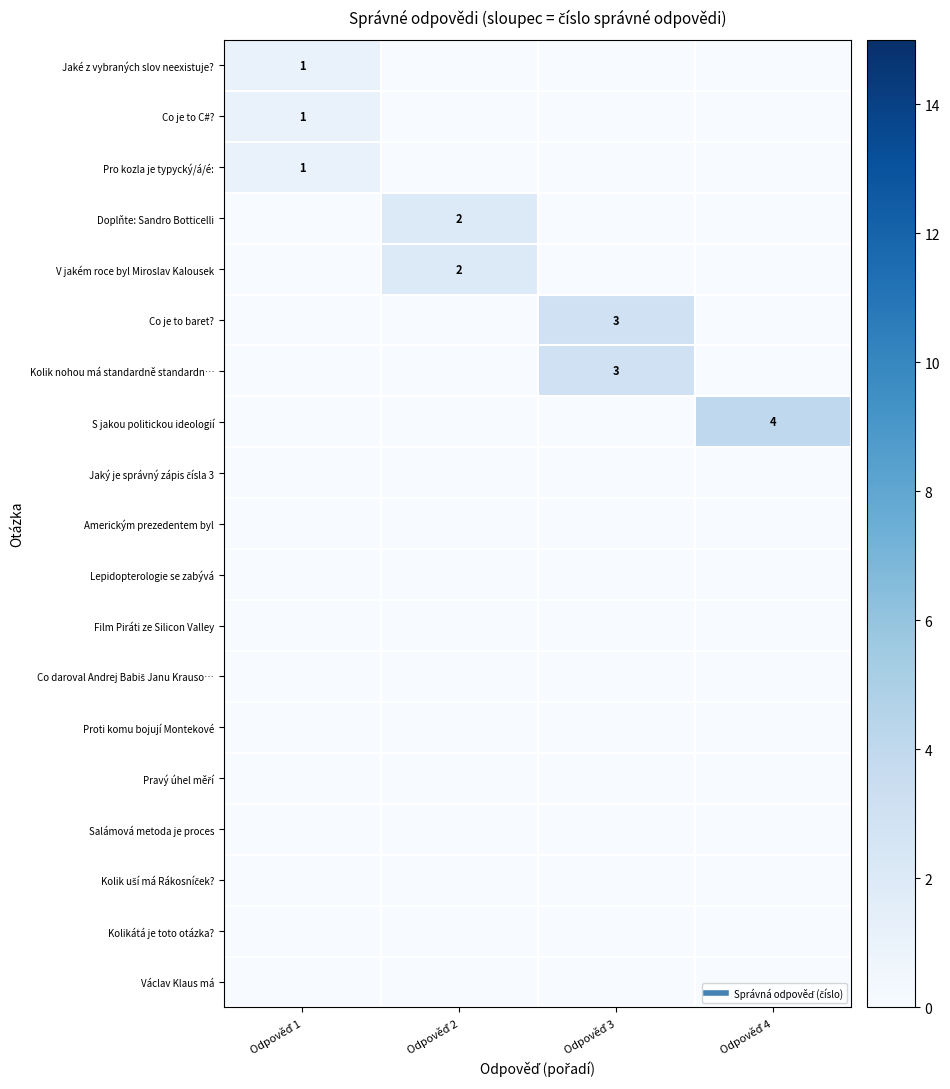

At how many categories does at least one series exceed 1?

3